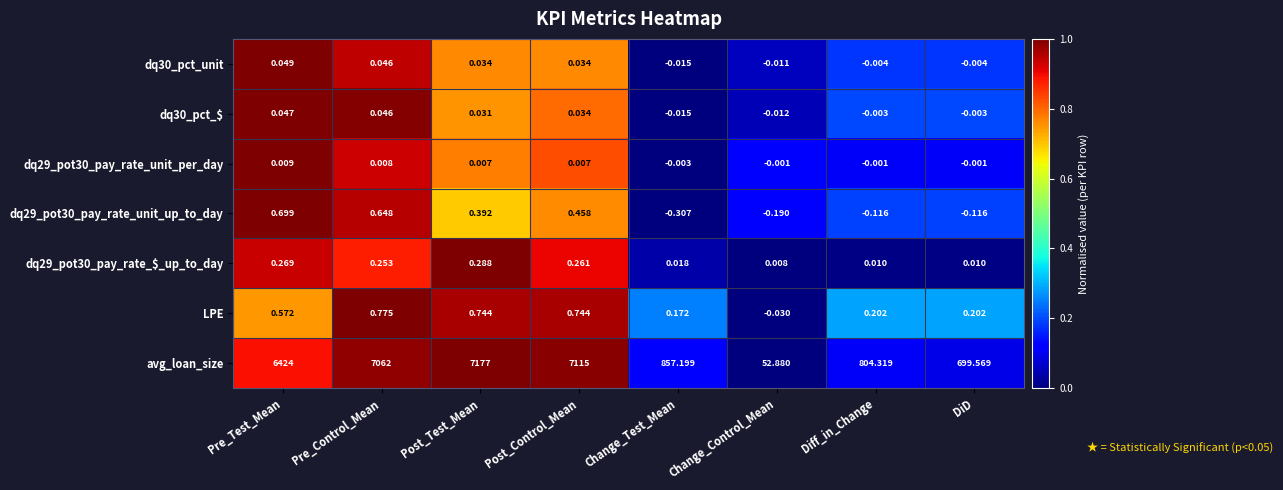

Between Post_Control_Mean and Change_Test_Mean, which series saw the biggest shift?

avg_loan_size